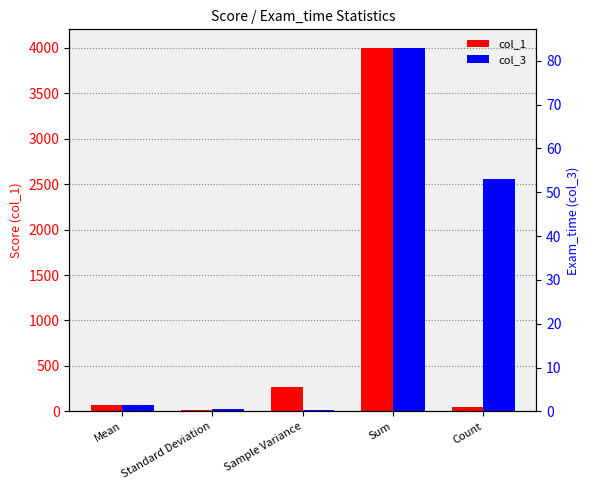

Which series has the largest total across all categories?

col_1